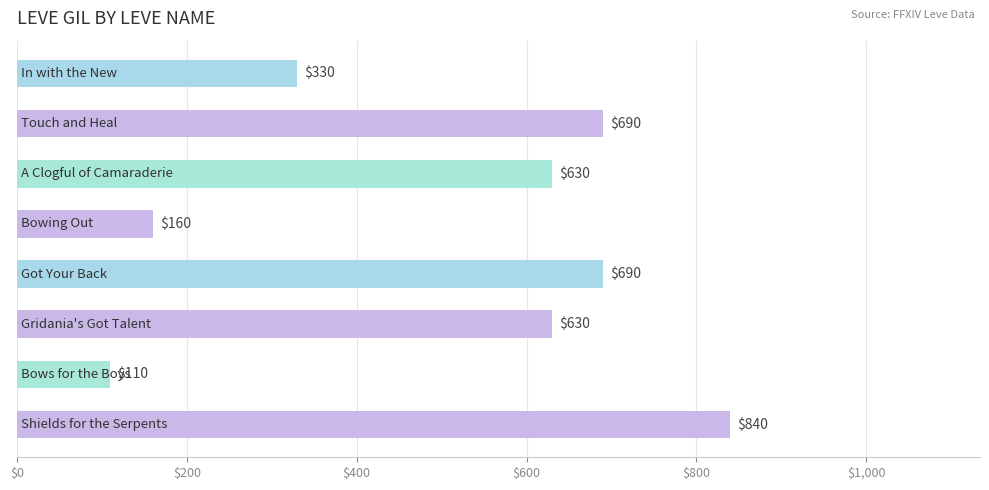

How many bars are there in total?

8